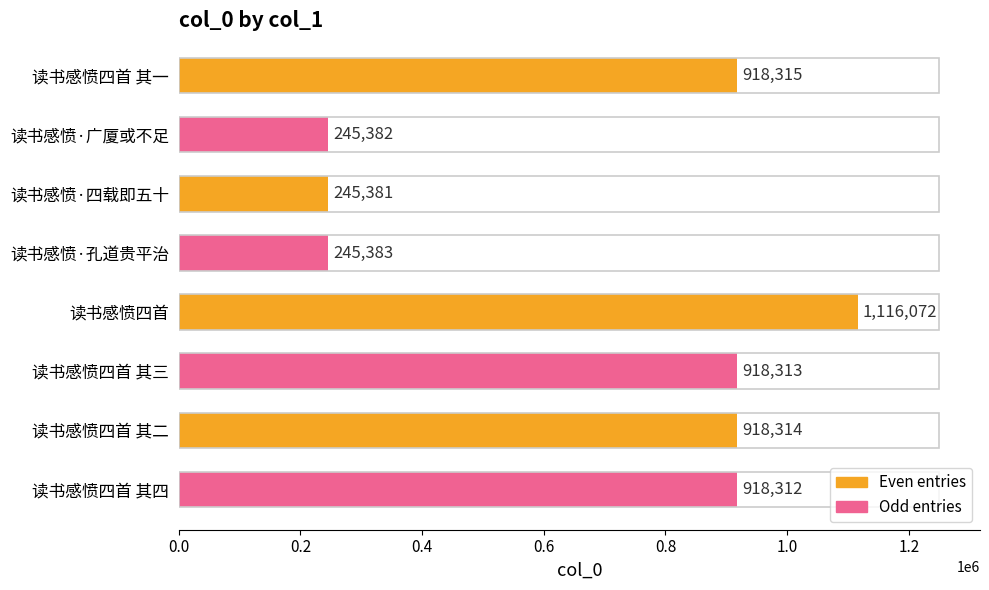

Which label corresponds to the largest value in the chart?

读书感愤四首